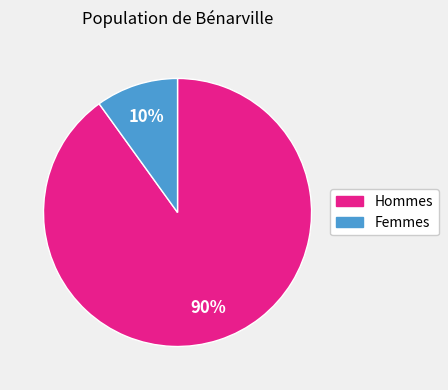

Is it true that Hommes is 90% of the pie?

True